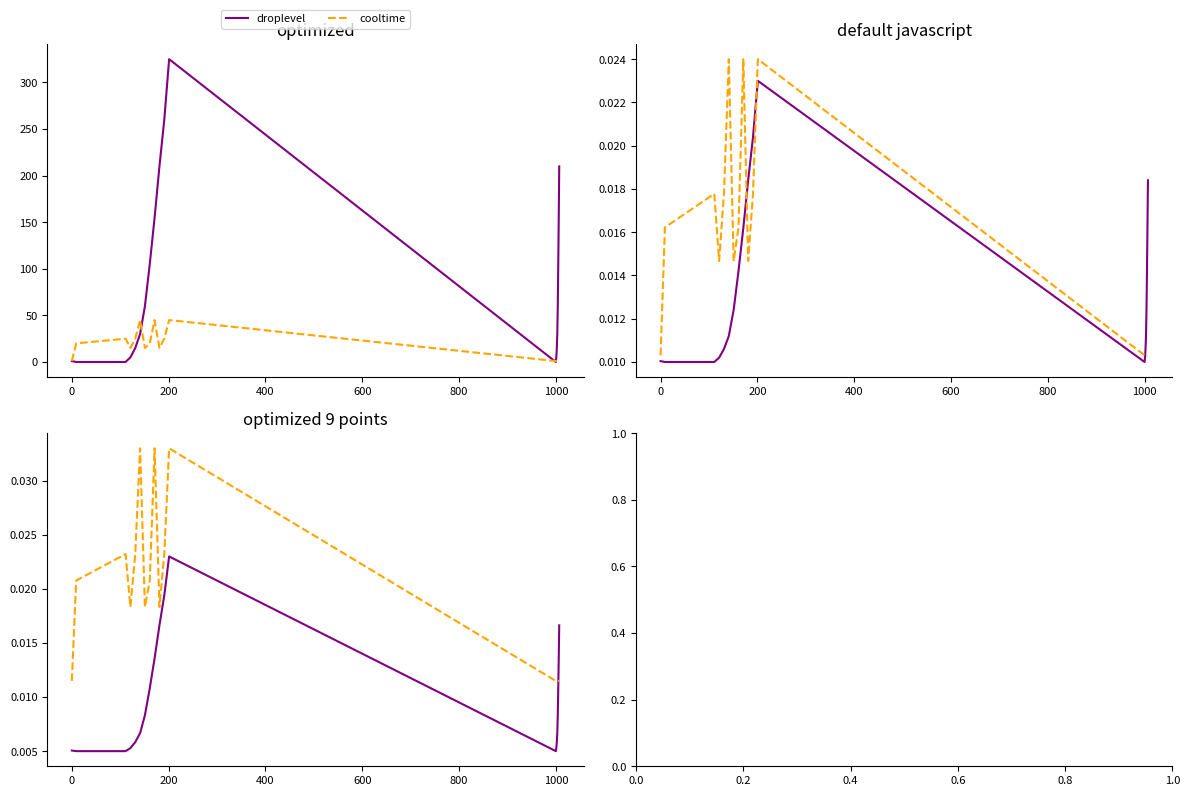

True or false: cooltime has more than 2 points higher than both neighbors.

True